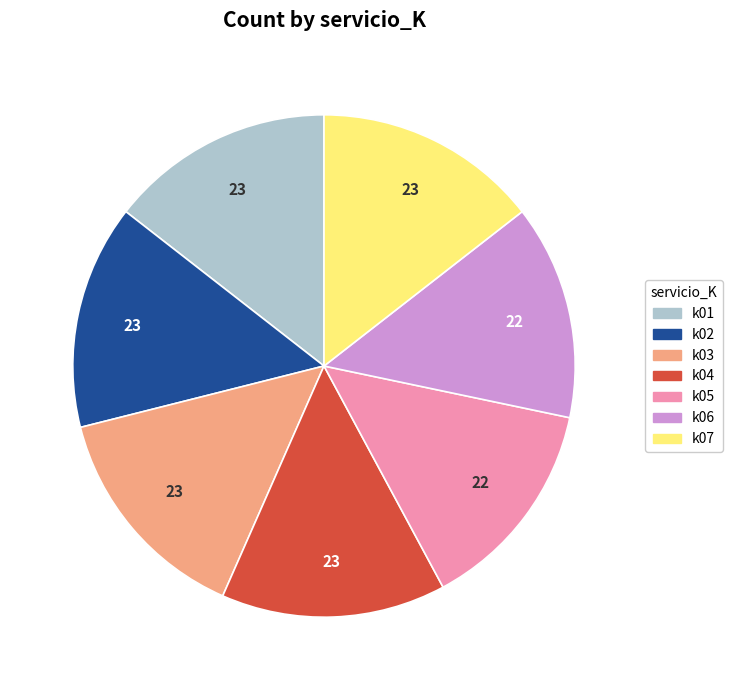

How many slices are in this pie chart?

7